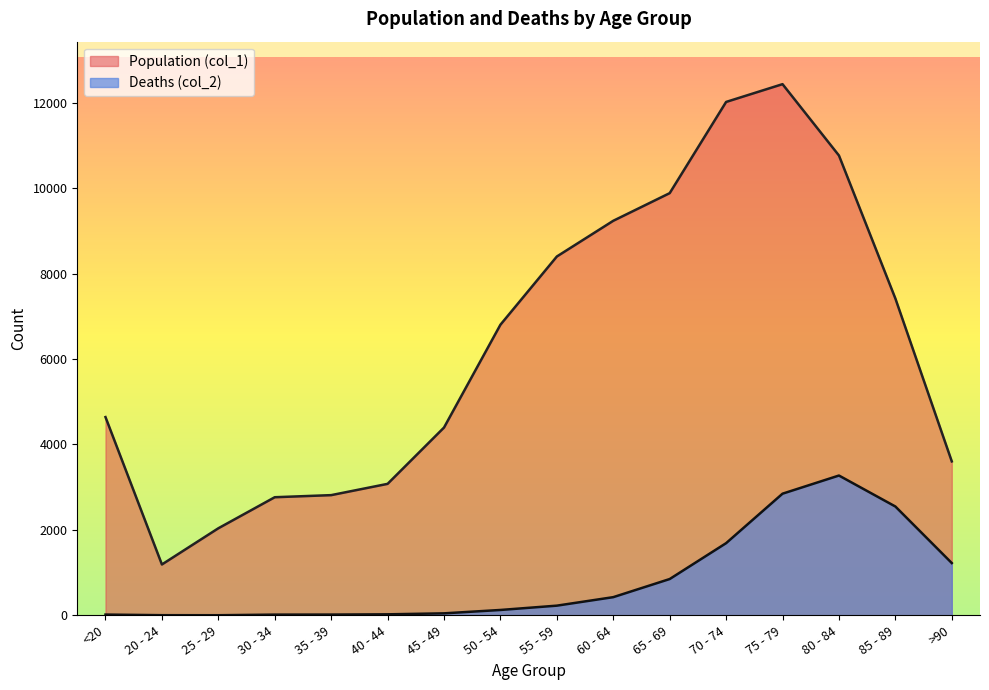

Rank the categories by Deaths (col_2) value from lowest to highest.

25 - 29, 20 - 24, 30 - 34, <20, 35 - 39, 40 - 44, 45 - 49, 50 - 54, 55 - 59, 60 - 64, 65 - 69, >90, 70 - 74, 85 - 89, 75 - 79, 80 - 84